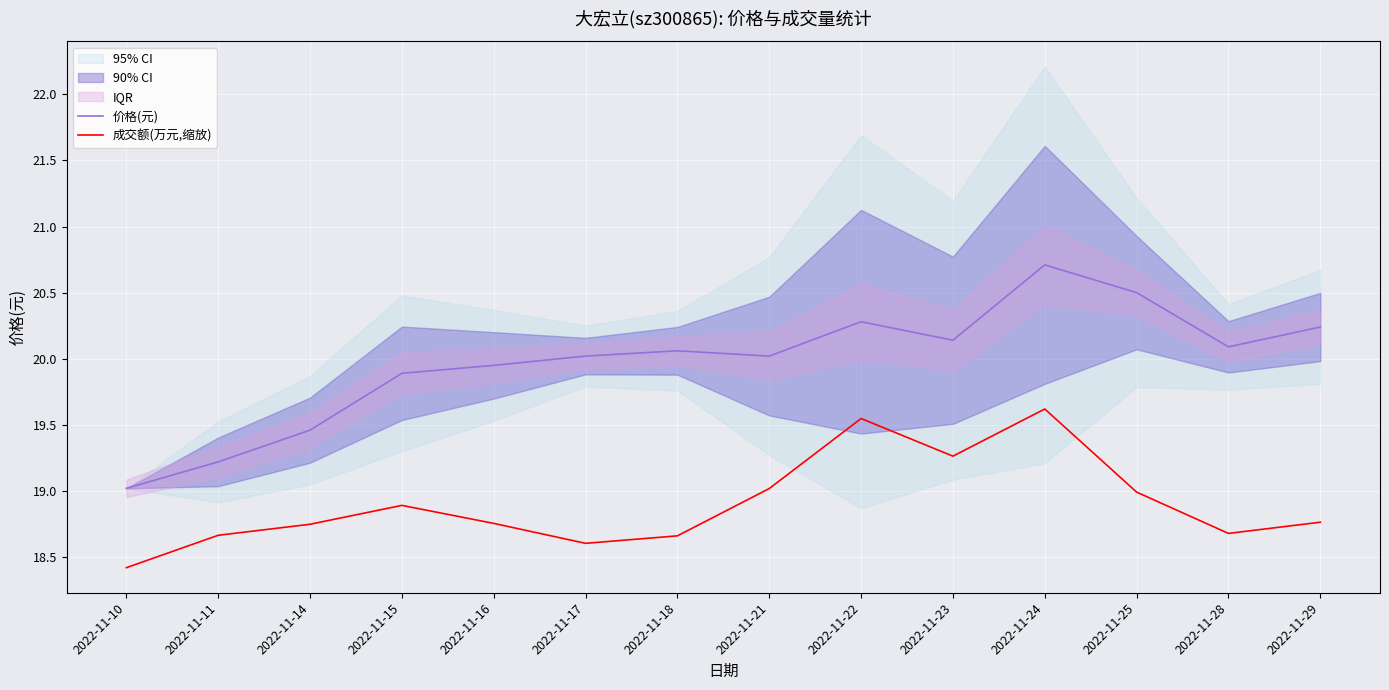

What is the total value across all series at 2022-11-18?

38.7